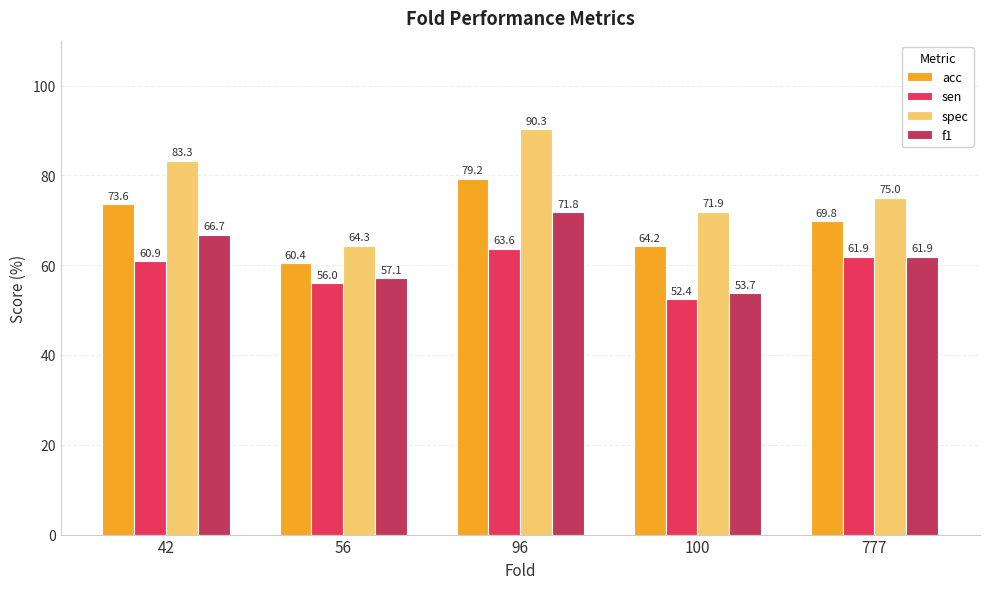

At which label does sen reach its peak?

96